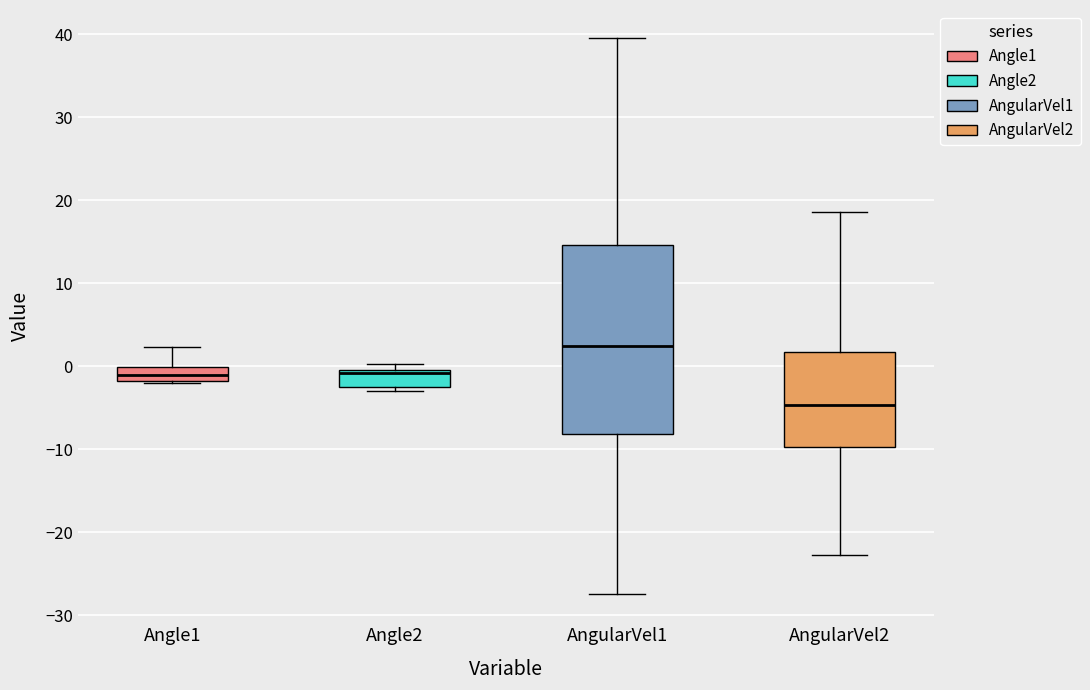

Which box has the highest median line?

AngularVel1